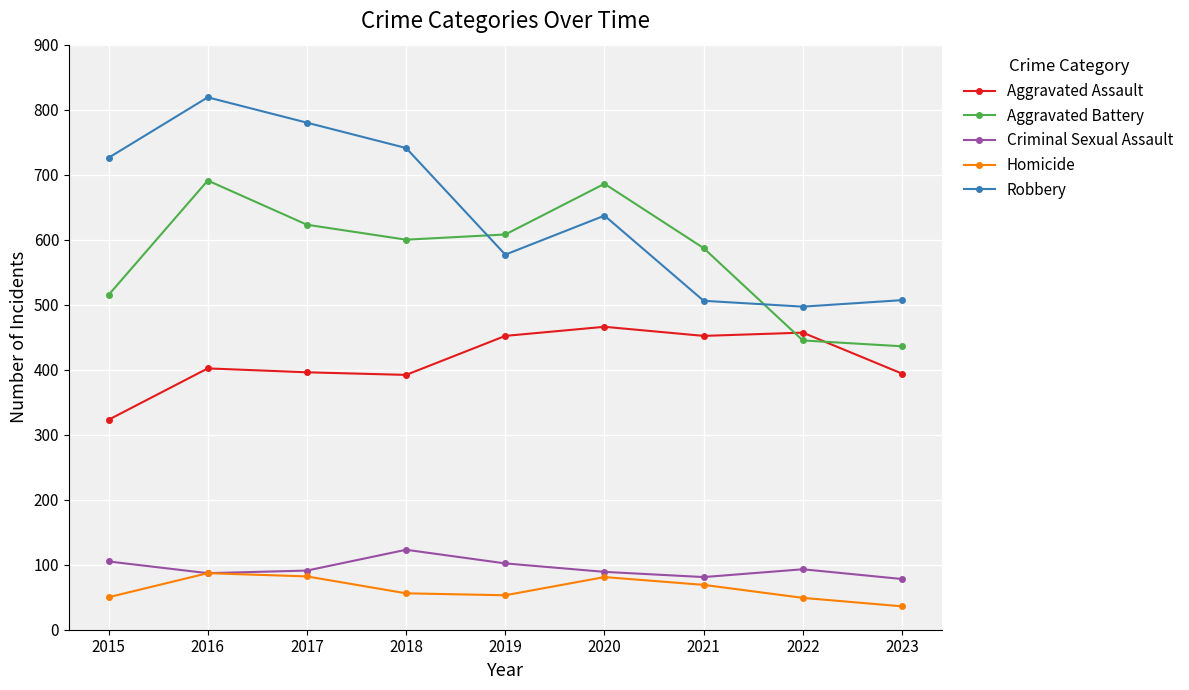

Is it true that Aggravated Battery equals 342 at 2017?

False